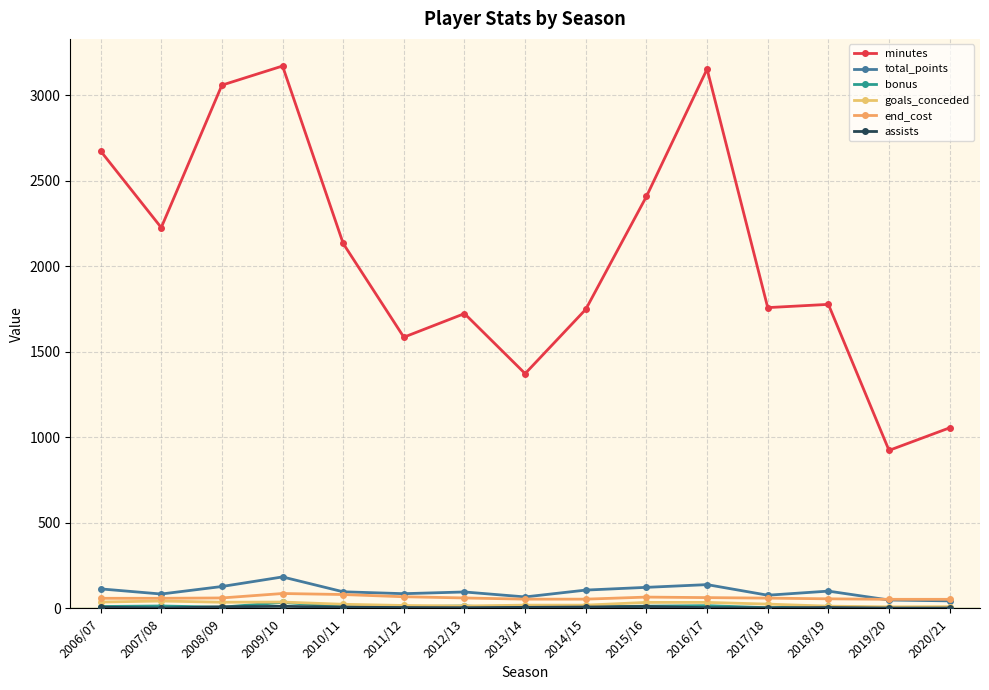

How many values in the bonus series are below 10?

6